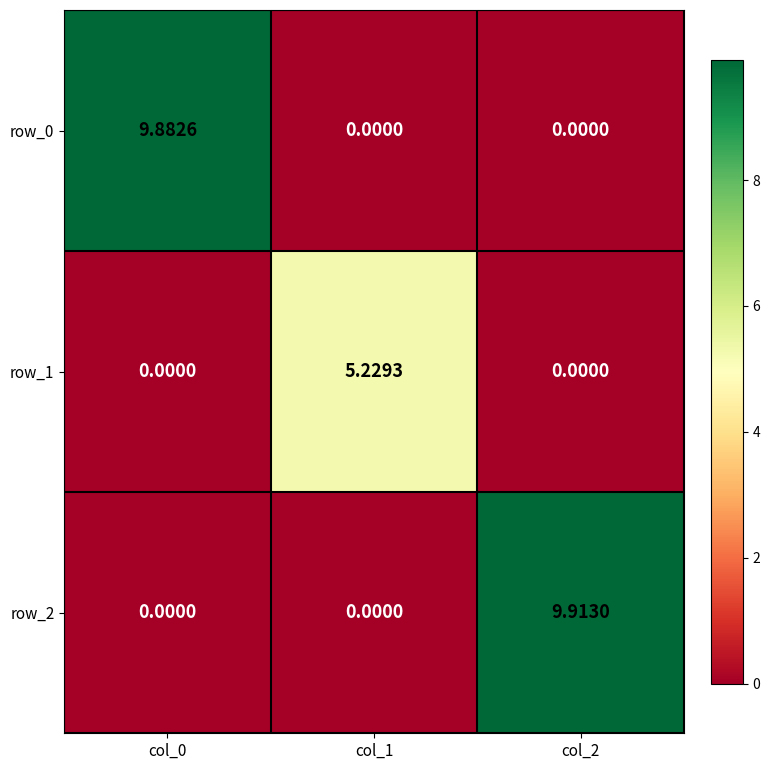

Which series has the largest total across all categories?

row_2